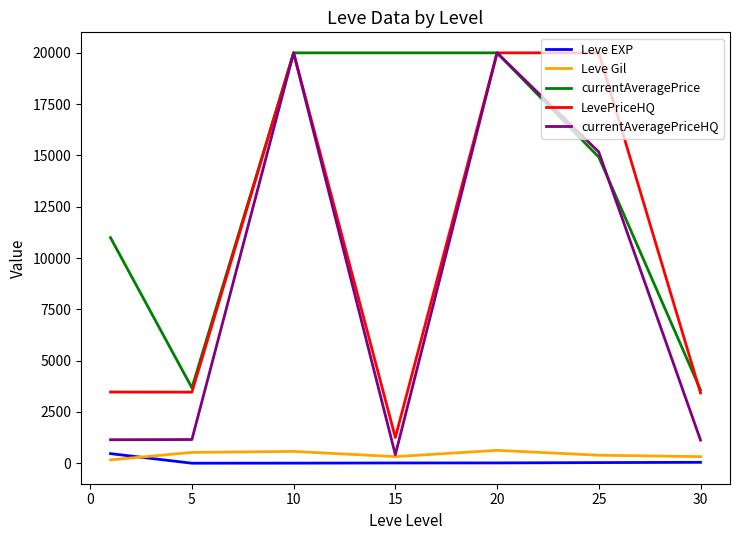

What is the greatest value displayed?

20000.0